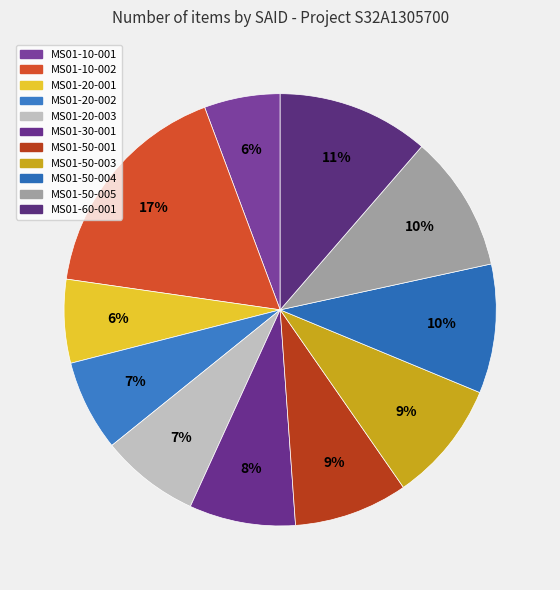

To the nearest percent, what percentage of the pie is MS01-50-003?

9%